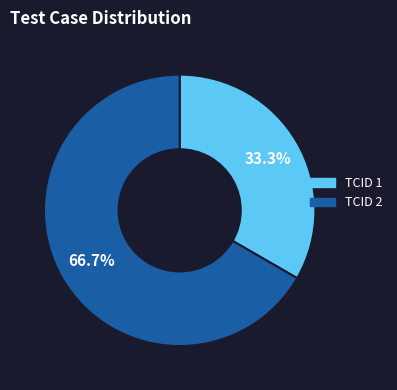

Approximately how many times larger is the value at TCID 1 compared to TCID 2?

0.5